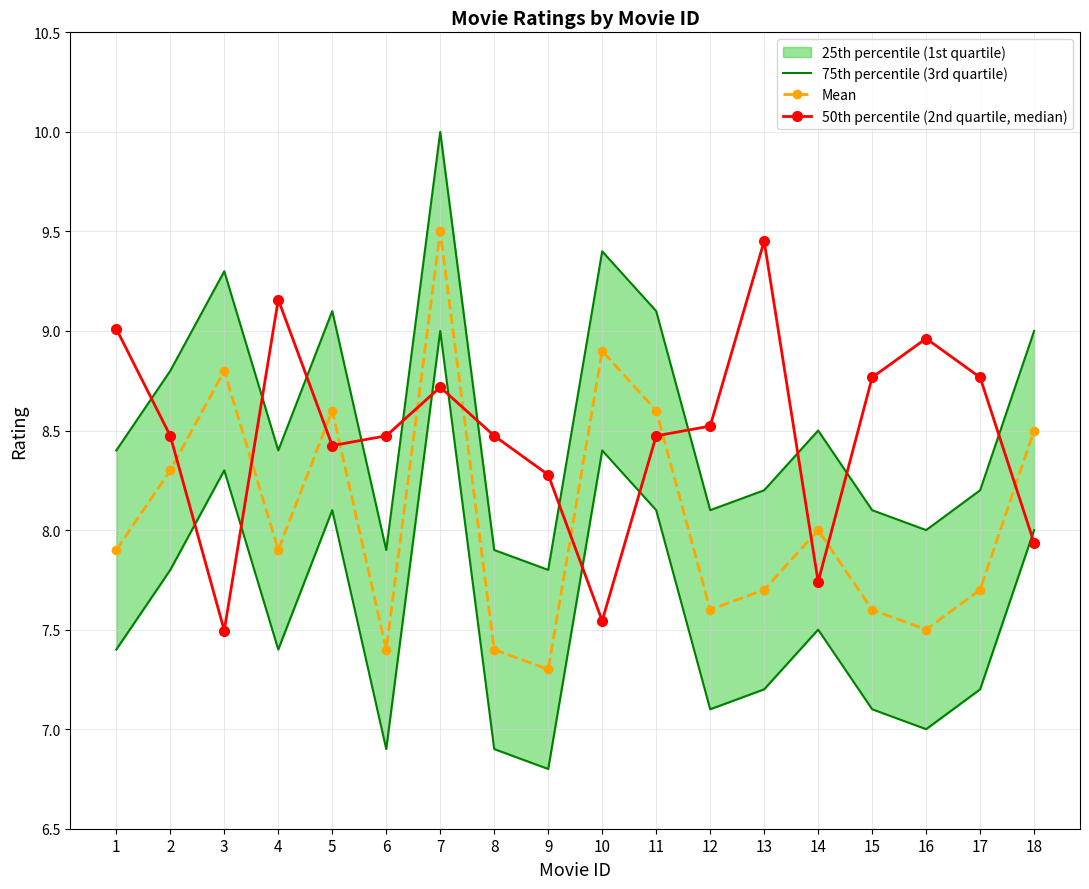

Where is the first local minimum for Mean?

4